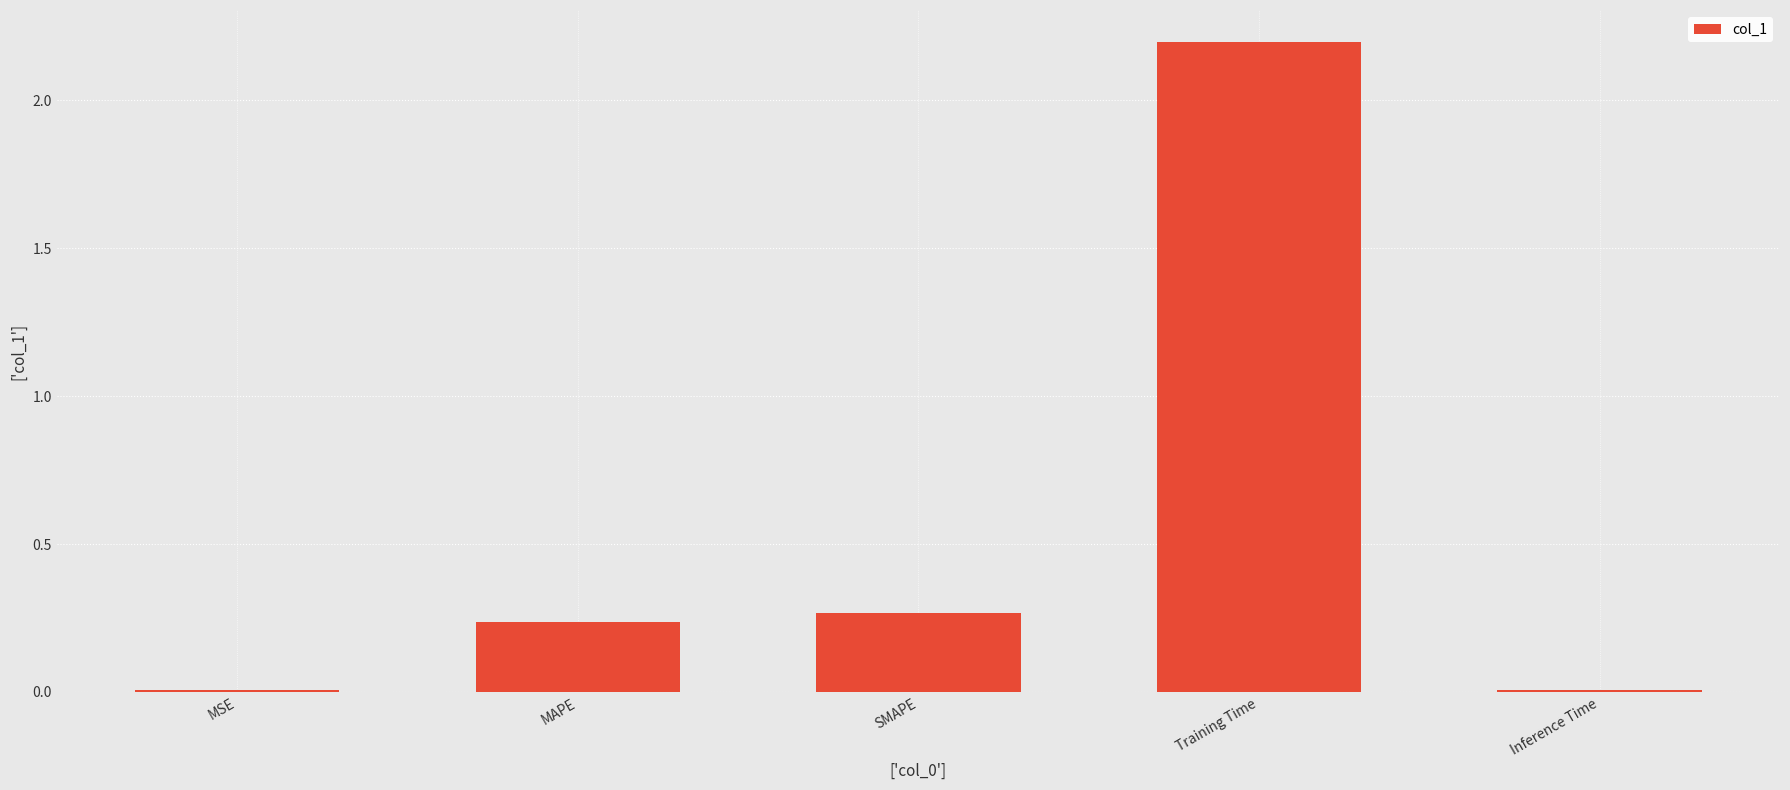

What is the maximum value shown in the chart?

2.2